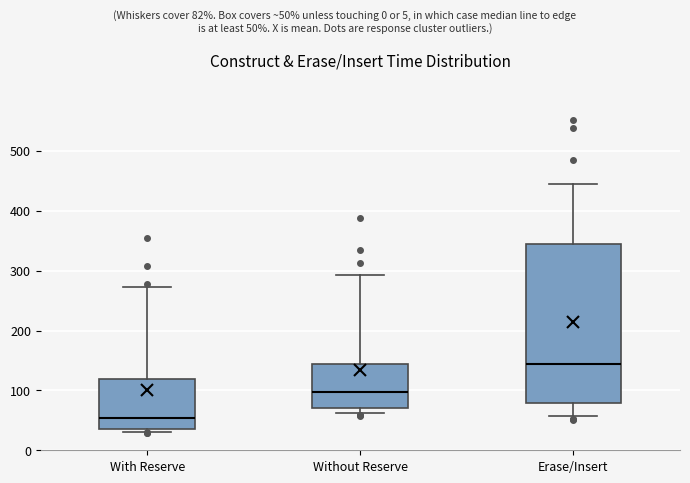

Reading left to right, read every box against the y-axis: the position of its median line, the range the box covers, and the ends of its whiskers. The values are not printed on the chart, so give them approximately, as read against the axis.

With Reserve: median 50, box 40 to 120, whiskers 30 to 270
Without Reserve: median 100, box 70 to 140, whiskers 60 to 290
Erase/Insert: median 140, box 80 to 340, whiskers 60 to 450